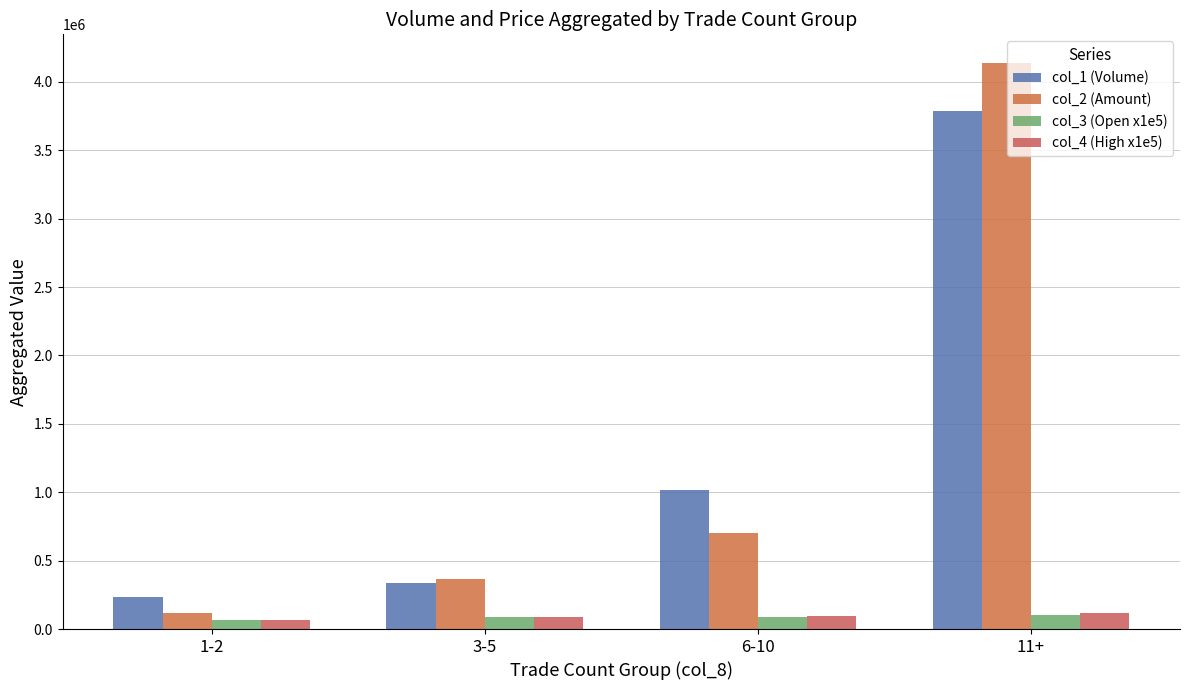

What position from the right is 6-10?

2